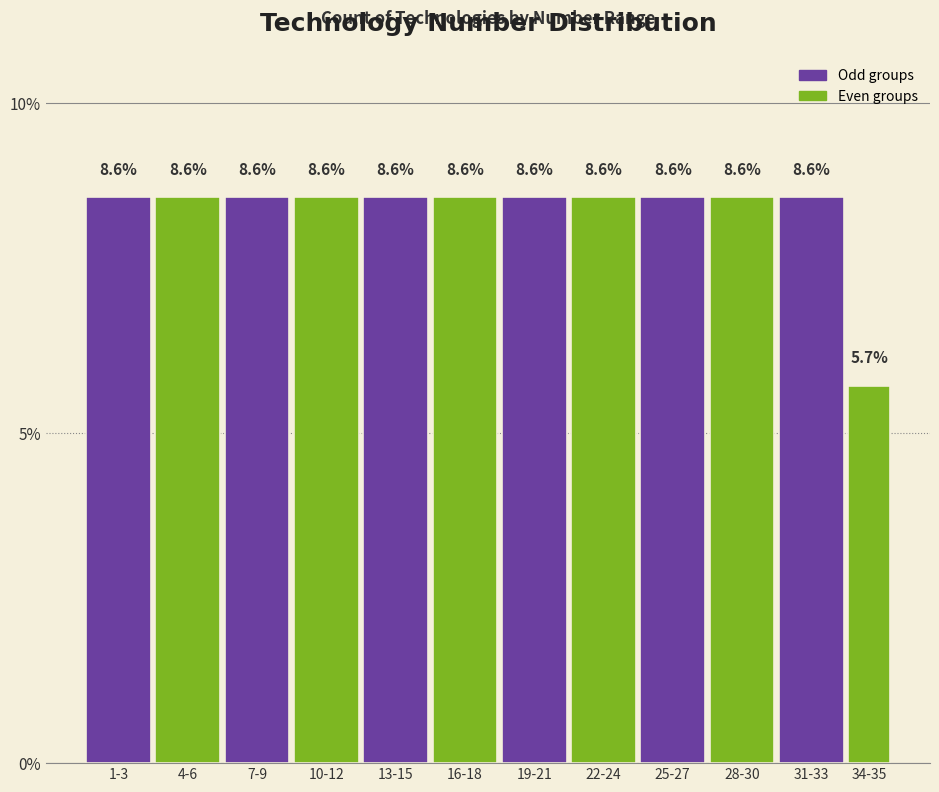

Reading right to left, extract all data points from this chart.

34-35=5.7	31-33=8.6	28-30=8.6	25-27=8.6	22-24=8.6	19-21=8.6	16-18=8.6	13-15=8.6	10-12=8.6	7-9=8.6	4-6=8.6	1-3=8.6